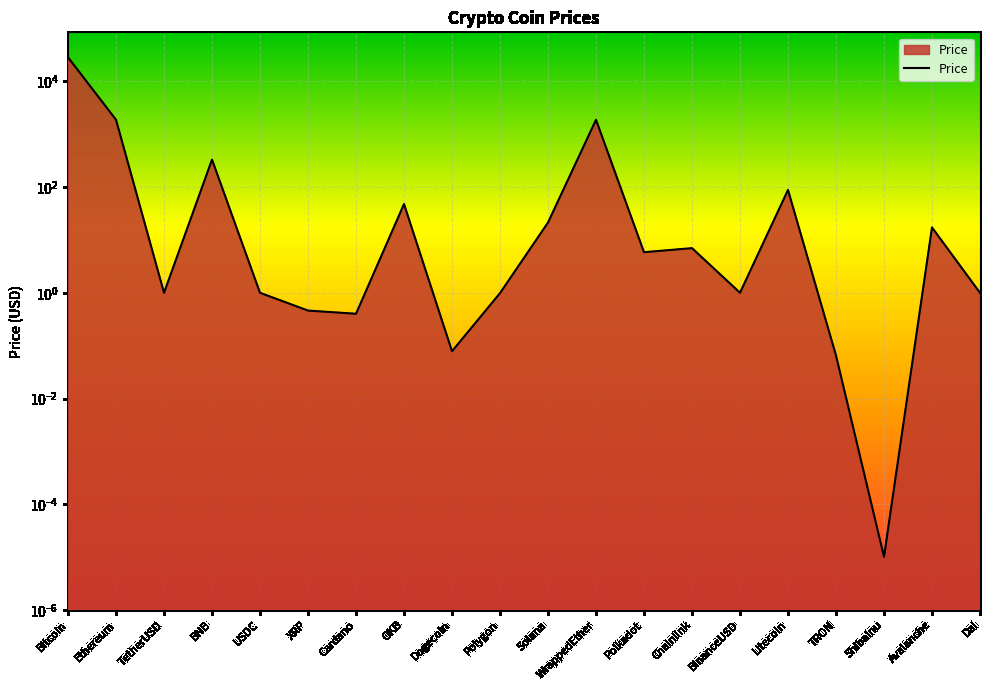

Between WrappedEther and XRP, which is larger?

WrappedEther